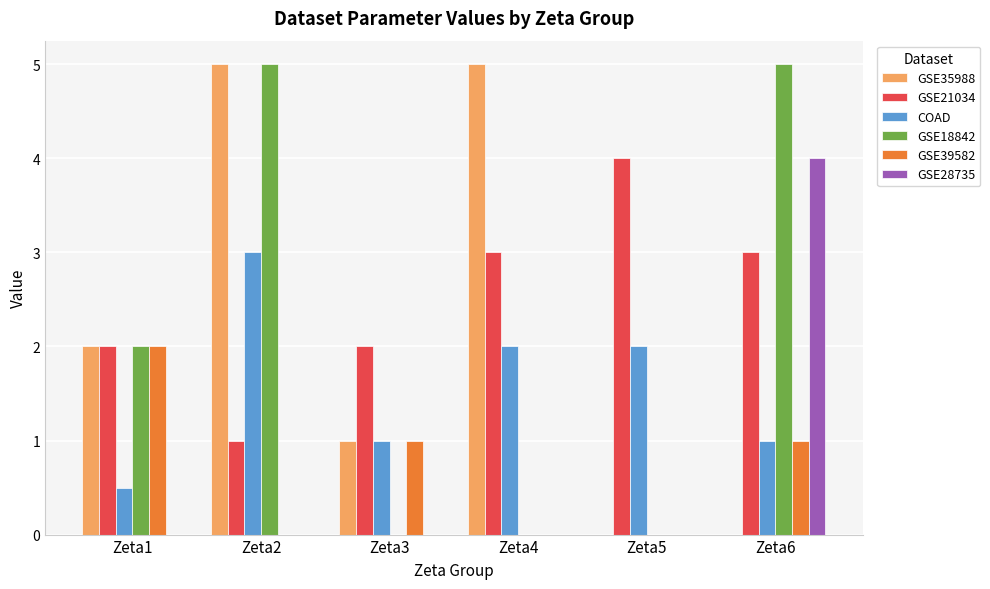

Between Zeta3 and Zeta4, which series saw the biggest shift?

GSE35988